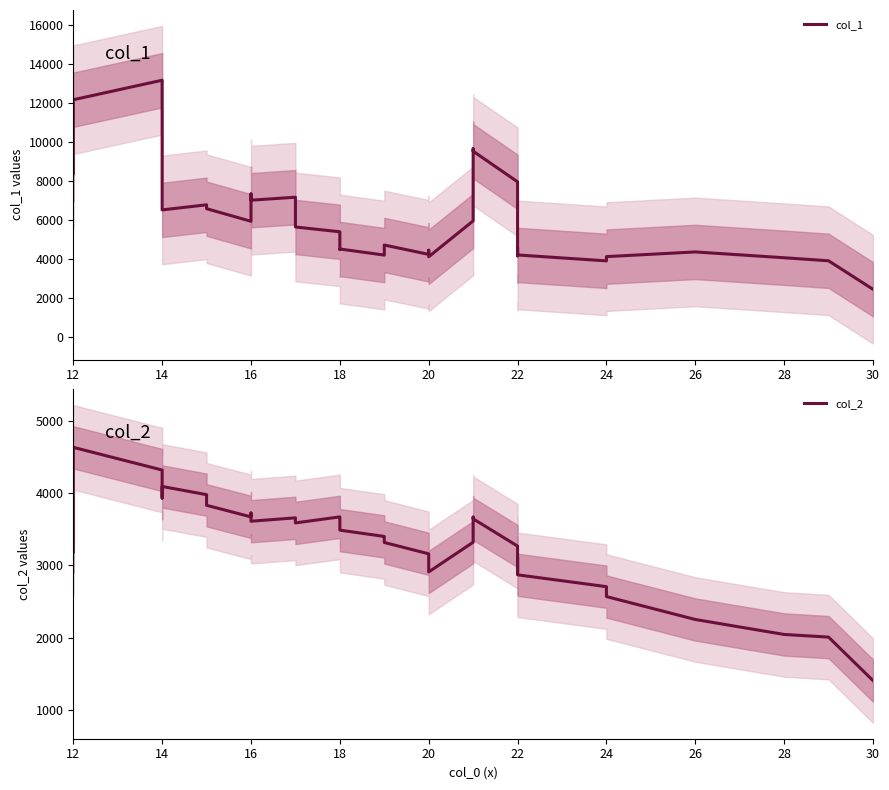

Count the number of data series in this chart.

2